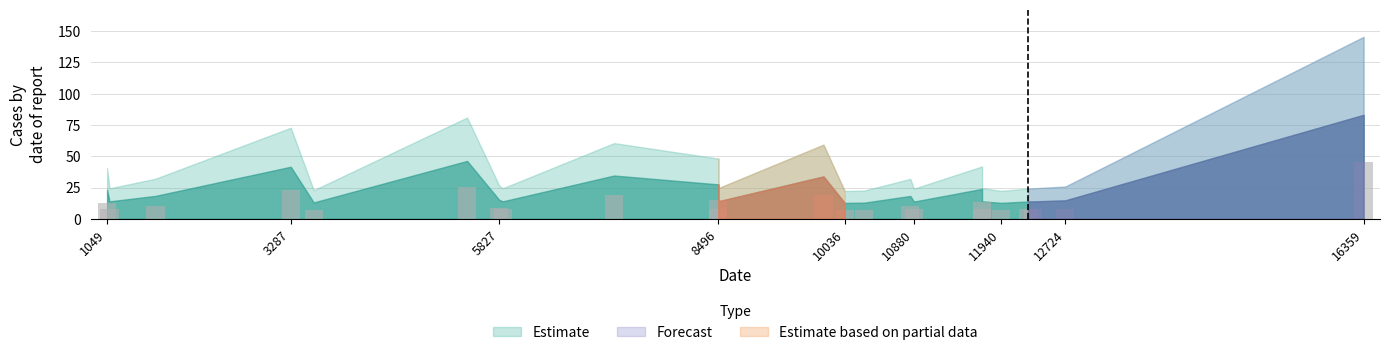

What is the change in value from 11709.8 to 12273.0?

-5.5